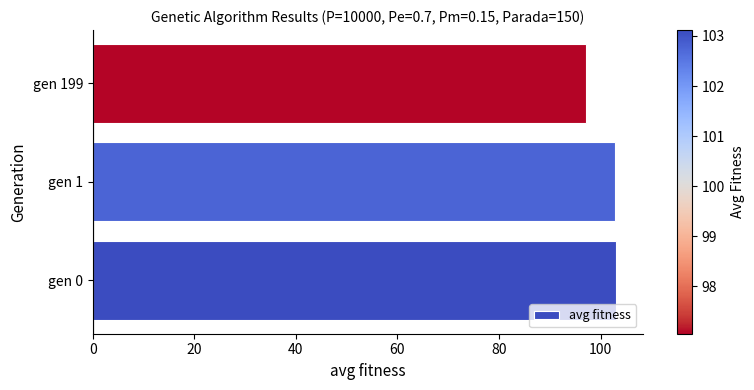

Which has a higher value, gen 199 or gen 0?

gen 0